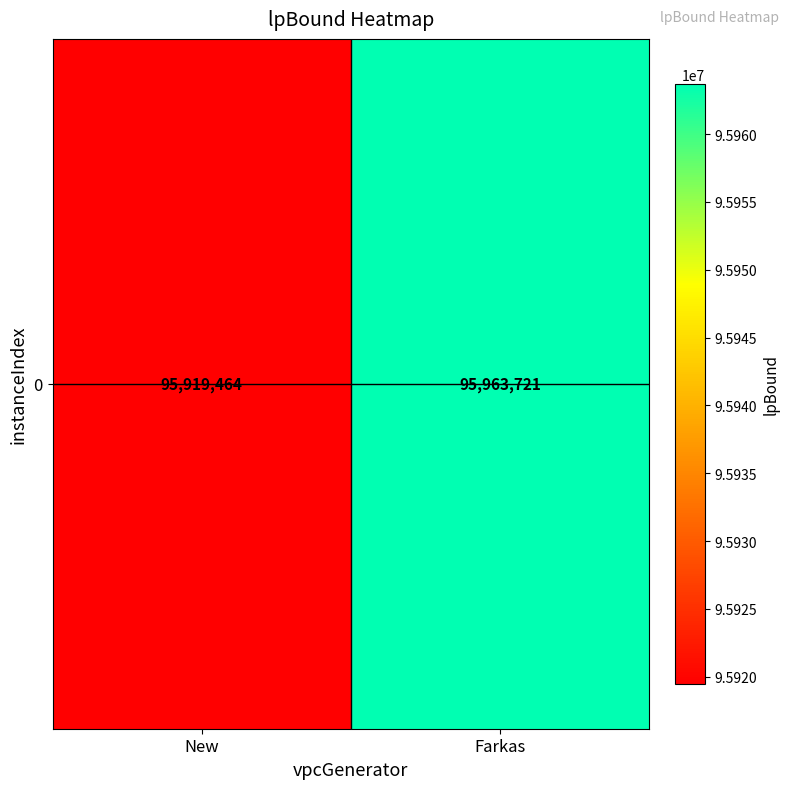

What is the sum of the values at Farkas and New?

191883185